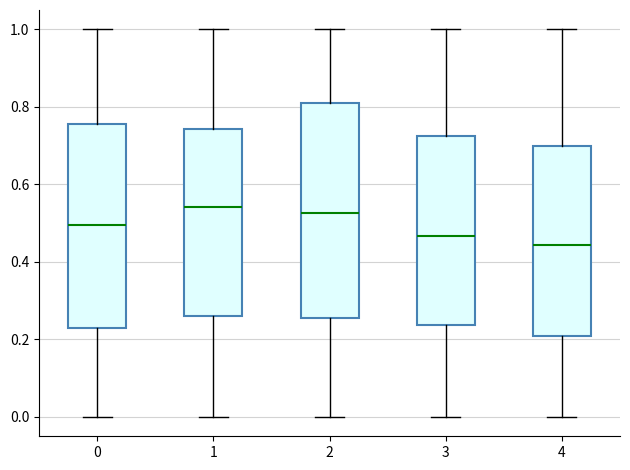

Reading left to right, transcribe this box plot: for each box, give where its median line is, the range the box spans, and where its two whiskers end, as read against the y-axis. The values are not printed on the chart, so give them approximately, as read against the axis.

0: median 0.50, box 0.22 to 0.76, whiskers 0.00 to 1.00
1: median 0.54, box 0.26 to 0.74, whiskers 0.00 to 1.00
2: median 0.52, box 0.26 to 0.82, whiskers 0.00 to 1.00
3: median 0.46, box 0.24 to 0.72, whiskers 0.00 to 1.00
4: median 0.44, box 0.20 to 0.70, whiskers 0.00 to 1.00